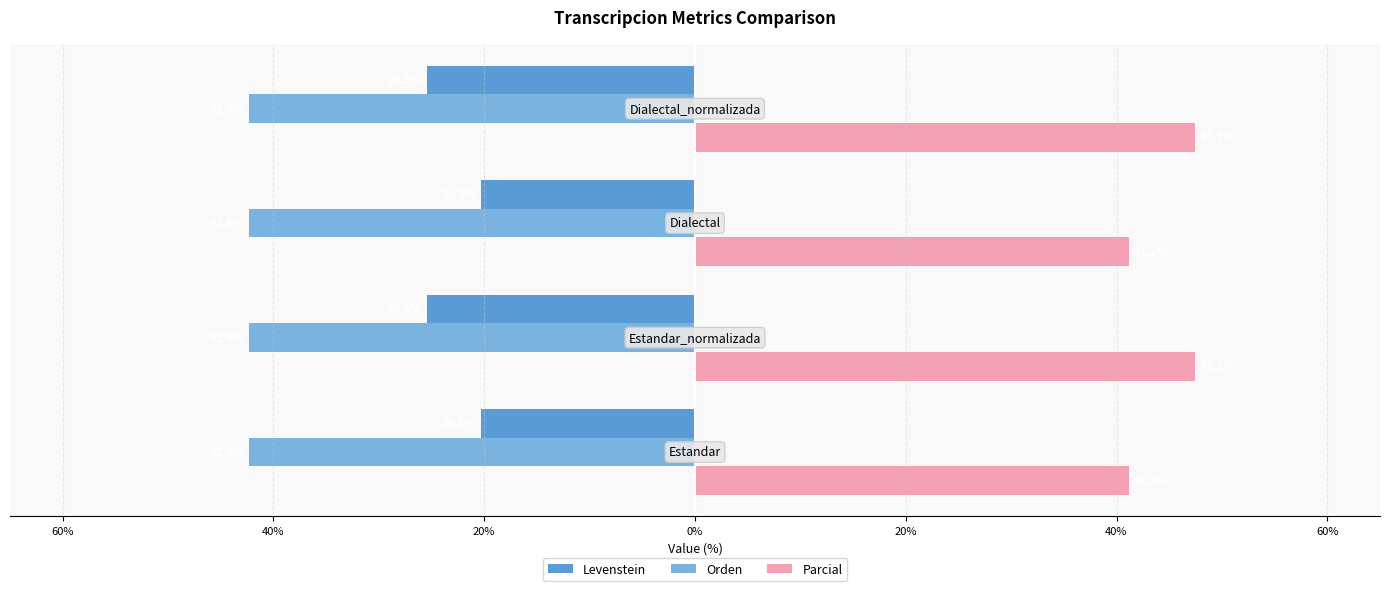

What is the average value of the Parcial series?

44.3